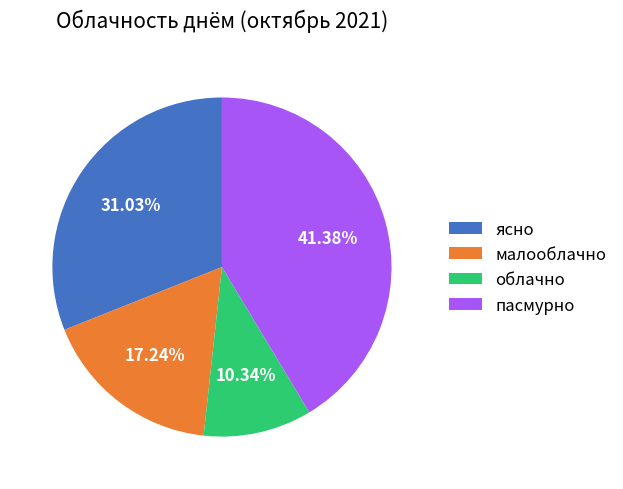

Which slice is the largest?

пасмурно